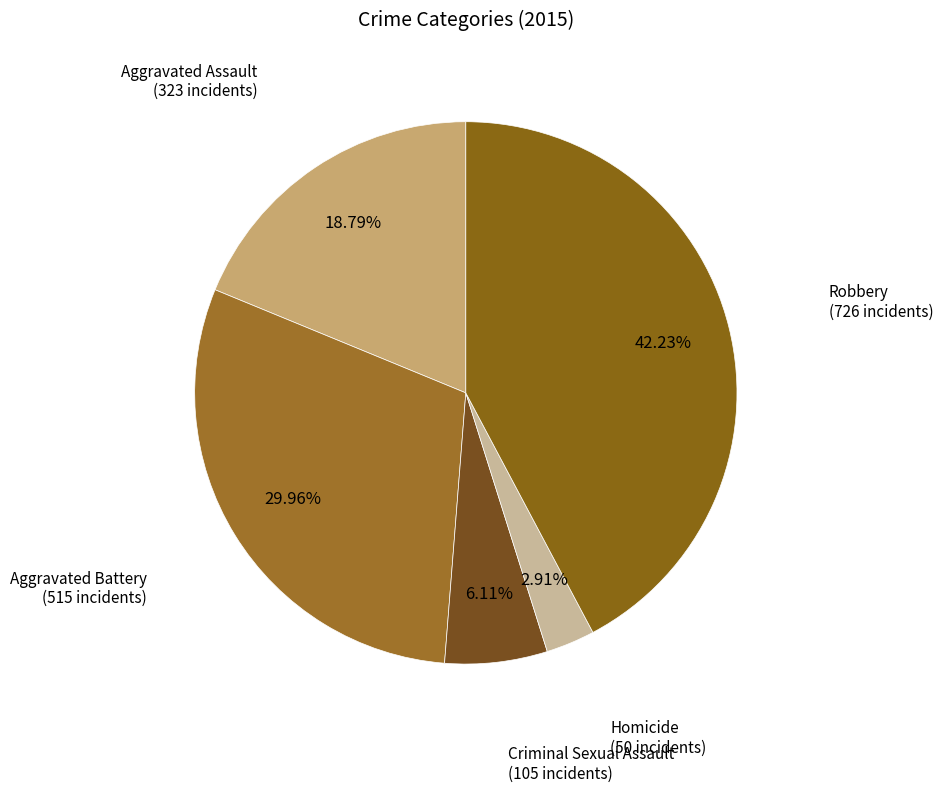

What is the smallest slice in the pie chart?

Homicide